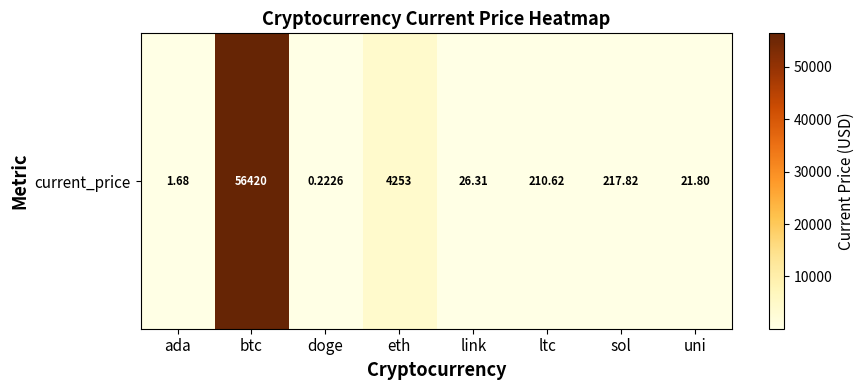

Reading left to right, what are all the values shown in this chart?

1.7	56420.0	0.2	4252.8	26.3	210.6	217.8	21.8